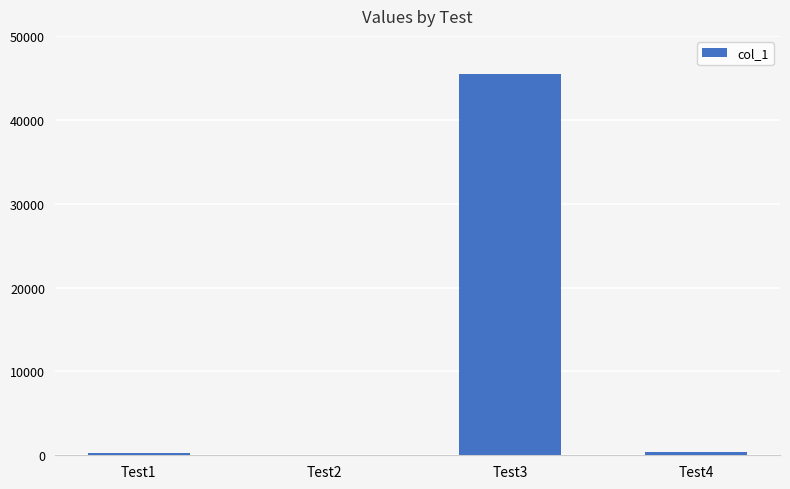

Count the number of data series in this chart.

1